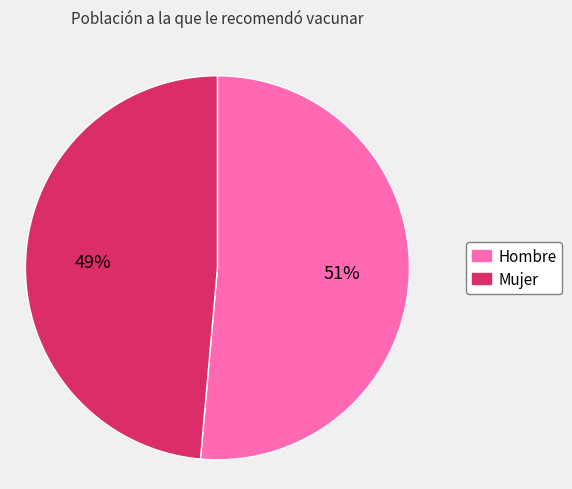

To the nearest percent, what is the average slice percentage?

50%